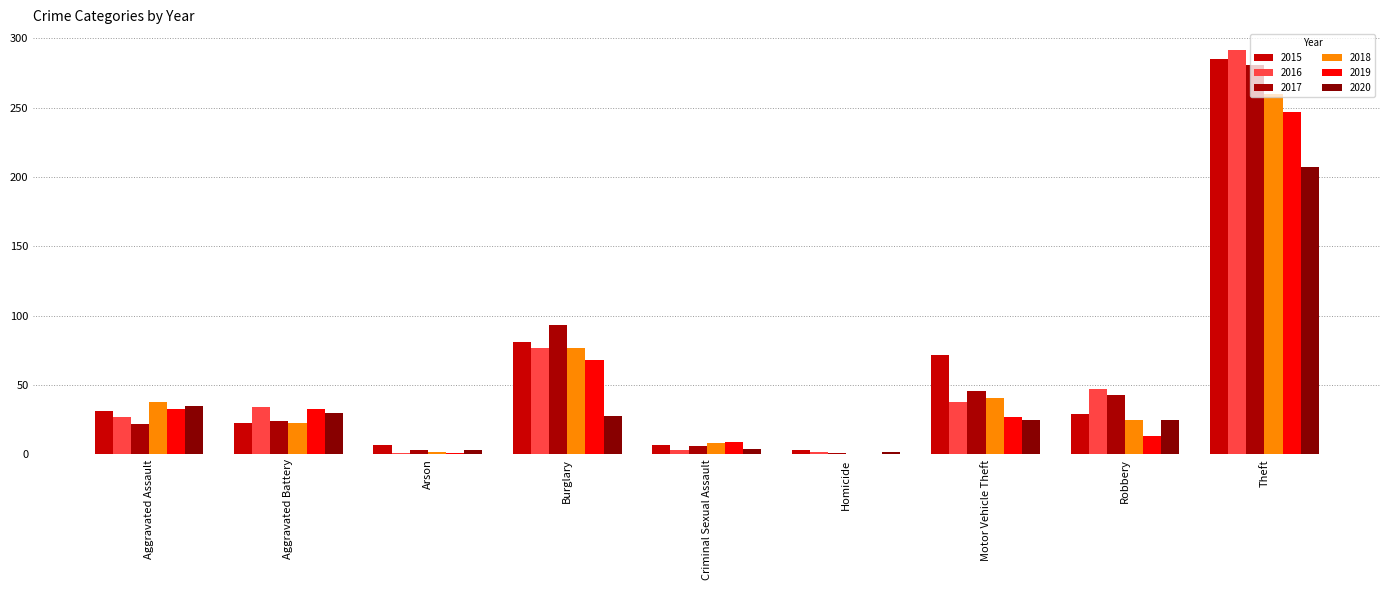

What is the total value across all series at Robbery?

182